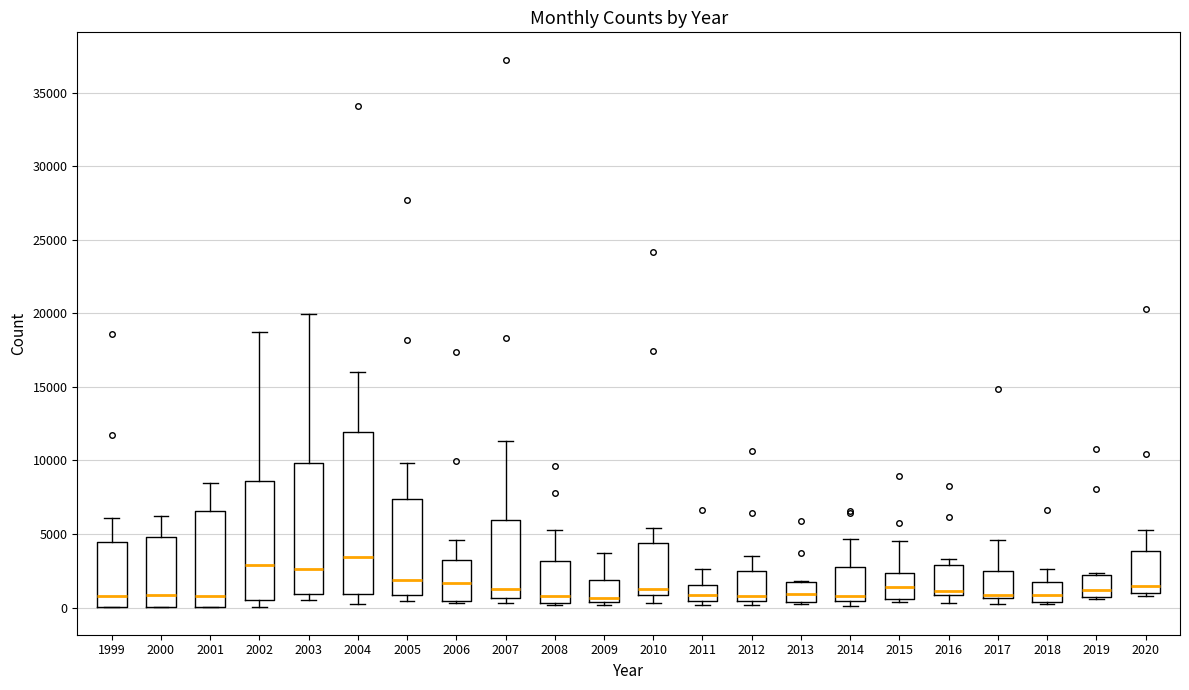

Which box is the tallest, from its lower edge to its upper edge?

2004